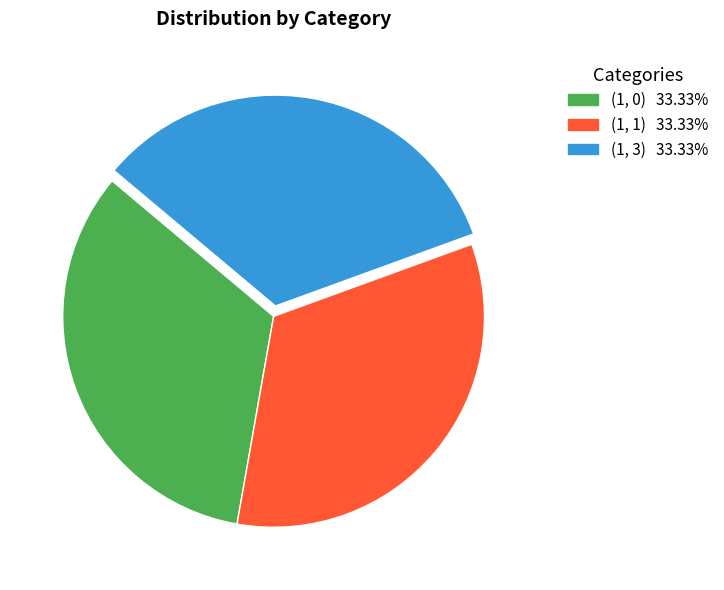

Is there a majority slice in this chart?

No